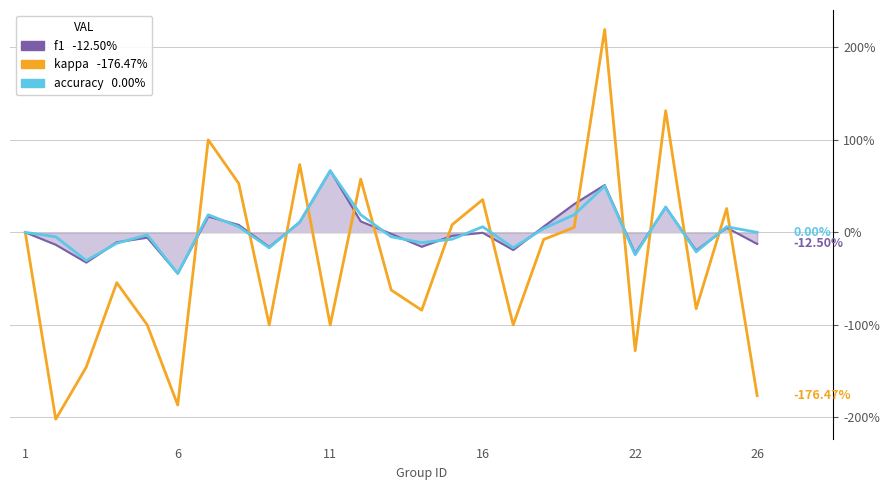

How many lines are shown in the chart?

3